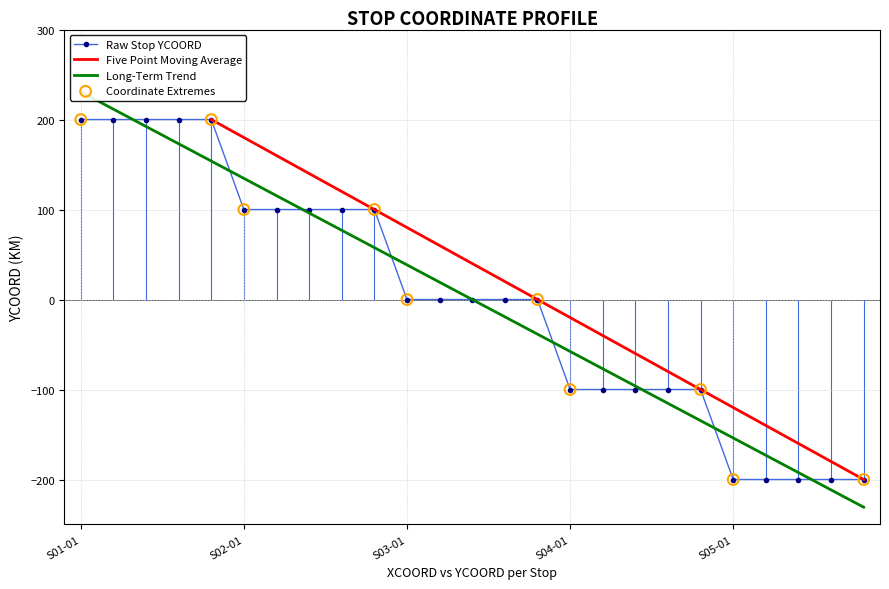

Which has a higher value, S05-02 or S01-02?

S01-02